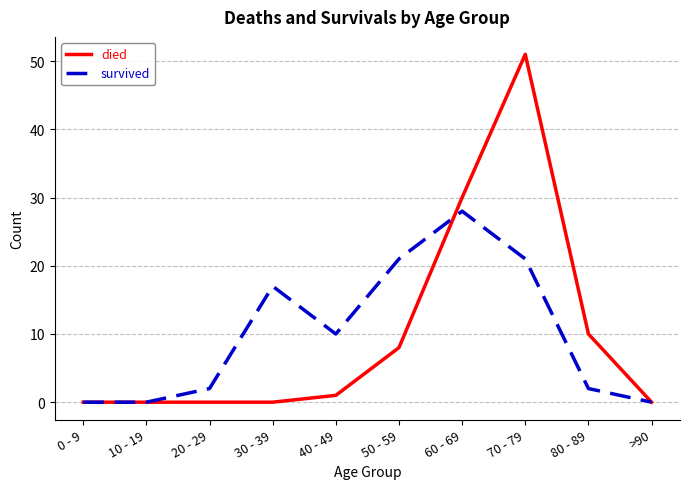

What is the difference between the second highest and minimum values in the survived series?

21